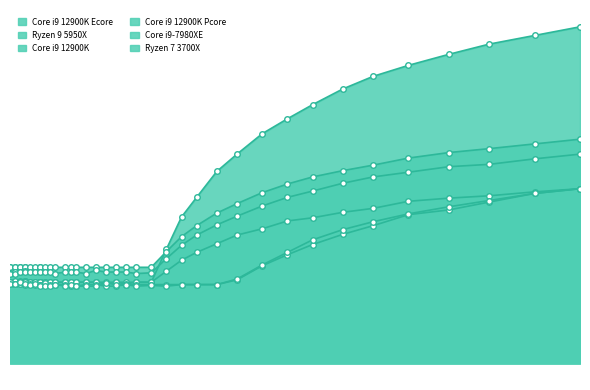

Reading left to right, what are all the values shown in this chart?

Core i9 12900K Ecore: 1.0	1.0	1.0	1.0	1.0	1.0	1.0	1.0	1.0	1.0	1.0	1.0	1.0	1.0	1.0	1.0	1.0	1.0	1.0	1.0	1.0	1.0	1.0	1.0	1.0	1.4	1.9	2.1	2.4	2.7	2.9	3.1	3.3	3.5	3.6	3.8	3.9	4.1	4.2	4.3
Ryzen 9 5950X: 1.0	1.0	1.0	1.0	1.0	1.0	1.0	1.0	1.0	1.0	1.0	1.0	1.0	1.0	1.0	1.0	1.0	1.0	1.0	1.0	1.0	1.0	1.0	1.0	1.0	1.2	1.3	1.4	1.5	1.6	1.7	1.8	1.9	1.9	2.0	2.1	2.1	2.1	2.2	2.2
Core i9 12900K: 1.0	1.0	1.0	1.0	1.0	1.0	1.0	1.0	1.0	1.0	1.0	1.0	1.0	1.0	1.0	1.0	1.0	1.0	1.0	1.0	1.0	1.0	1.0	1.0	1.0	1.0	1.0	1.0	1.0	1.1	1.2	1.4	1.5	1.6	1.8	1.9	1.9	2.0	2.2	2.2
Core i9 12900K Pcore: 1.0	1.0	1.0	1.0	1.0	1.0	1.0	1.0	1.0	1.0	1.0	1.0	1.0	1.0	1.0	1.0	1.0	1.0	1.0	1.0	1.0	1.0	1.0	1.0	1.0	1.0	1.0	1.0	1.0	1.1	1.2	1.4	1.6	1.7	1.8	1.9	2.0	2.1	2.2	2.2
Core i9-7980XE: 1.2	1.2	1.2	1.2	1.2	1.2	1.2	1.2	1.2	1.2	1.2	1.2	1.2	1.2	1.2	1.2	1.2	1.2	1.2	1.2	1.2	1.2	1.2	1.2	1.2	1.4	1.6	1.8	1.9	2.0	2.2	2.3	2.4	2.5	2.5	2.6	2.7	2.7	2.8	2.9
Ryzen 7 3700X: 1.1	1.1	1.2	1.1	1.2	1.2	1.2	1.2	1.2	1.2	1.2	1.2	1.2	1.2	1.1	1.2	1.2	1.2	1.1	1.2	1.2	1.2	1.2	1.1	1.1	1.3	1.5	1.6	1.8	1.9	2.0	2.1	2.2	2.3	2.4	2.4	2.5	2.5	2.6	2.7